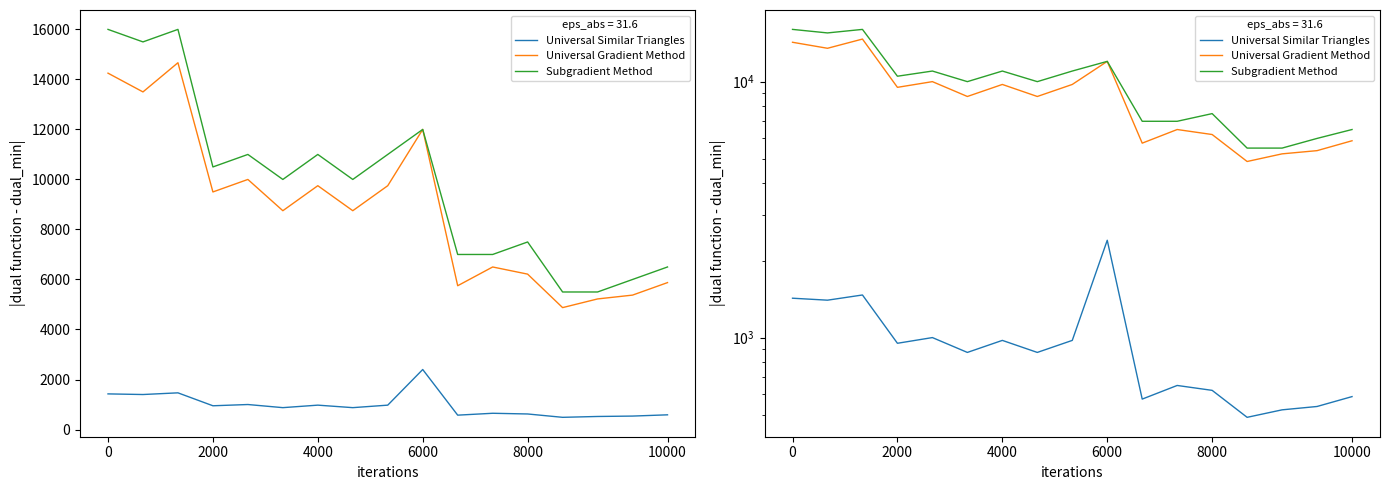

True or false: Subgradient Method and Universal Similar Triangles cross at least once.

False